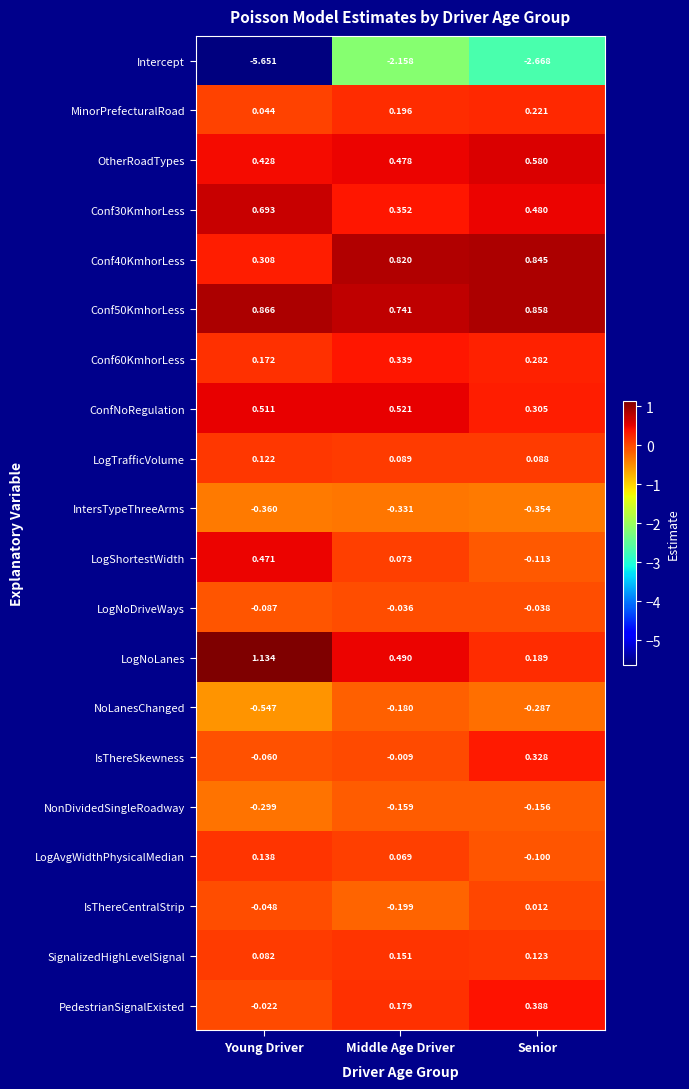

Rank the categories by IntersTypeThreeArms value from highest to lowest.

Middle Age Driver, Senior, Young Driver